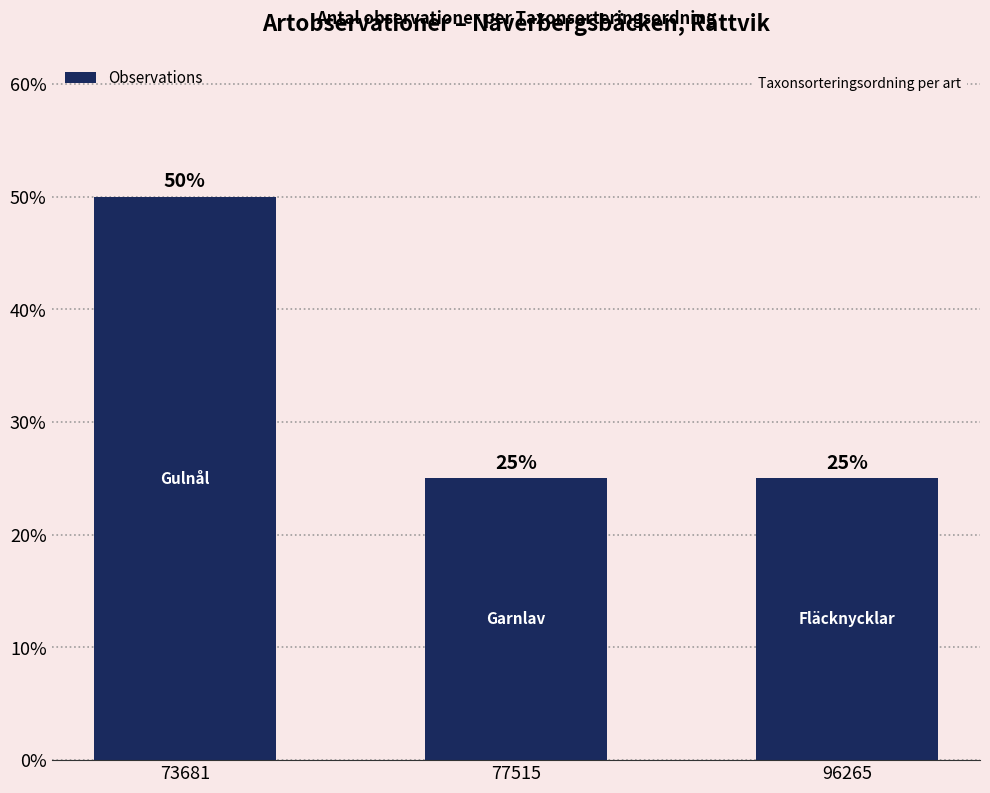

At which category does the chart reach its peak across all series?

73681